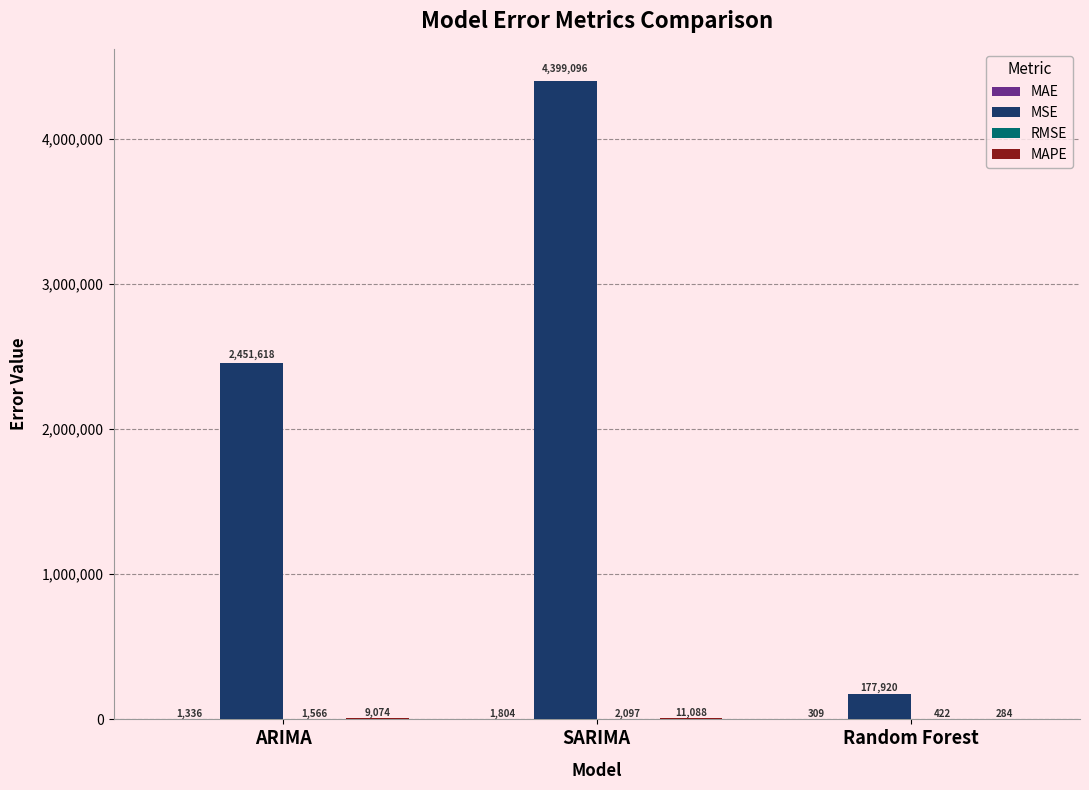

Which series has the largest range (max minus min)?

MSE